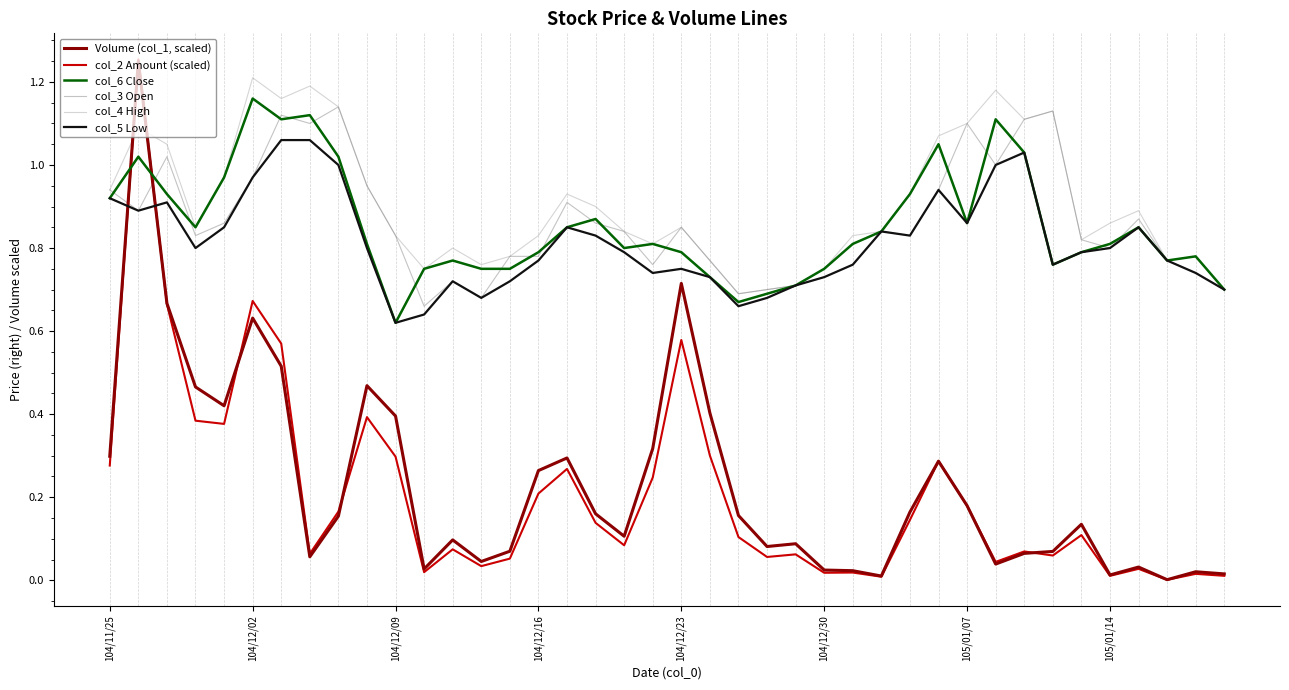

List the series in order of their peak value, highest first.

col_2 Amount (scaled), Volume (col_1, scaled), col_4 High, col_6 Close, col_3 Open, col_5 Low